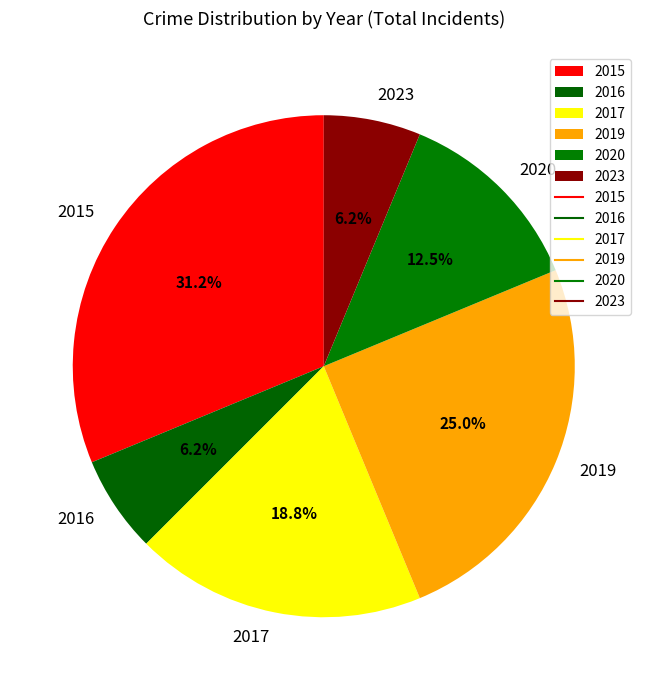

Is the sum of 2020 and 2016 greater than half?

No